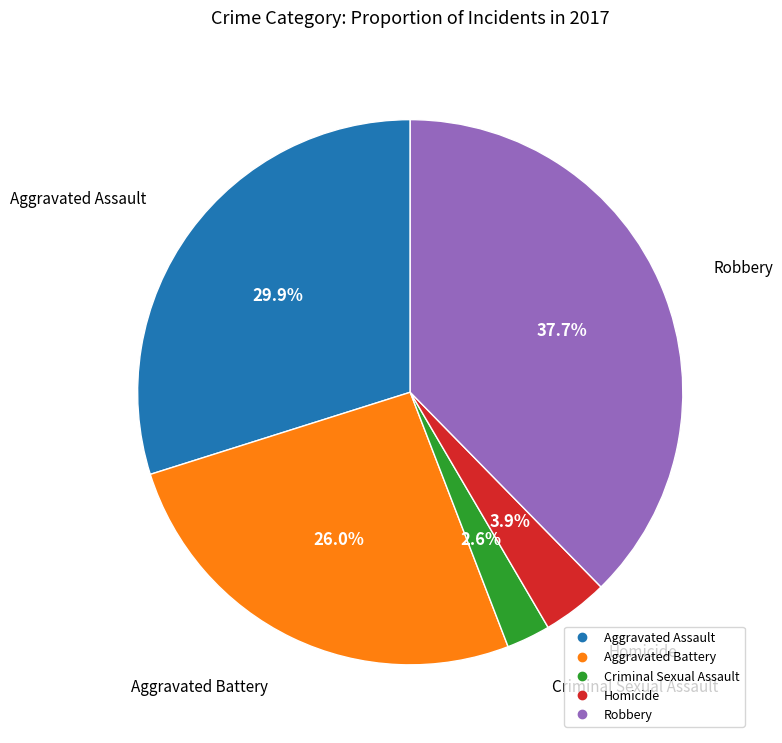

Does Robbery account for over 50% of the chart?

No